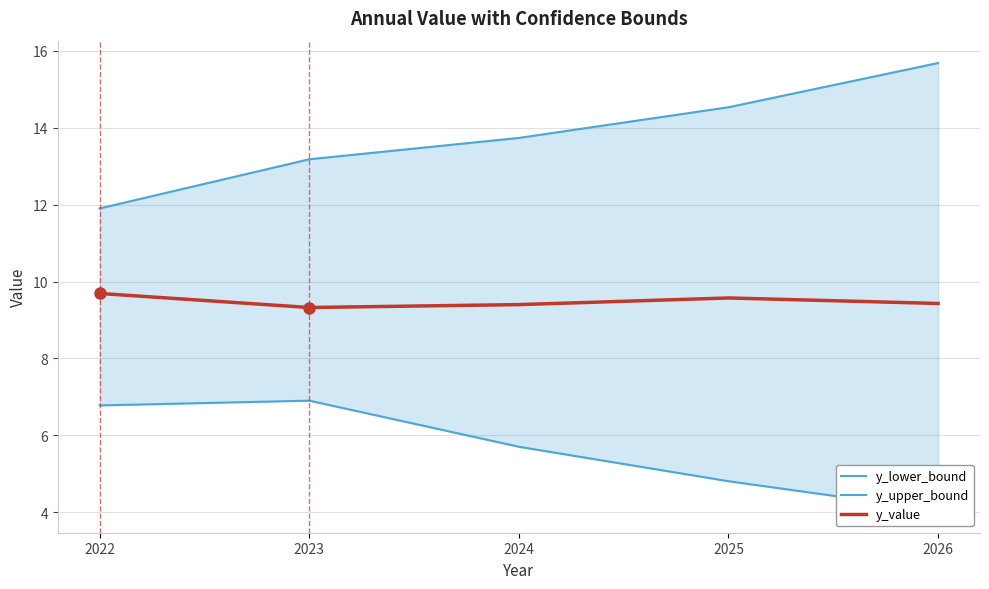

What is the sum of all y_upper_bound values?

69.0